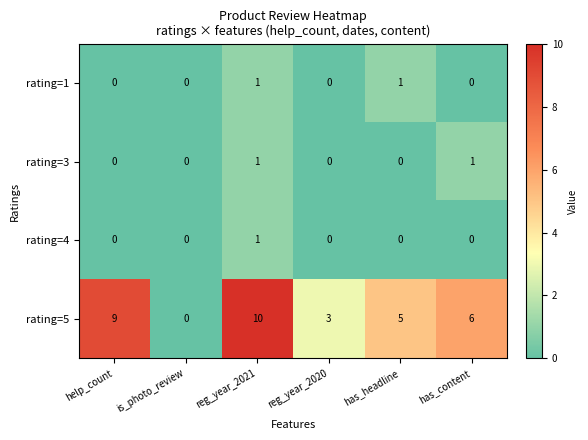

Rank the categories by rating=5 value from highest to lowest.

reg_year_2021, help_count, has_content, has_headline, reg_year_2020, is_photo_review